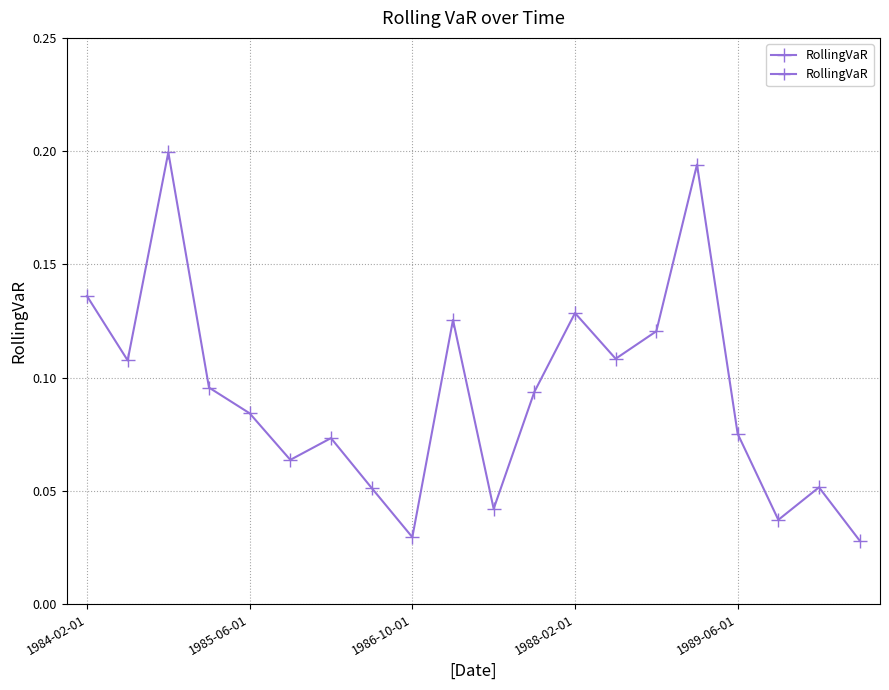

Where is the data nearest to the value 0?

19